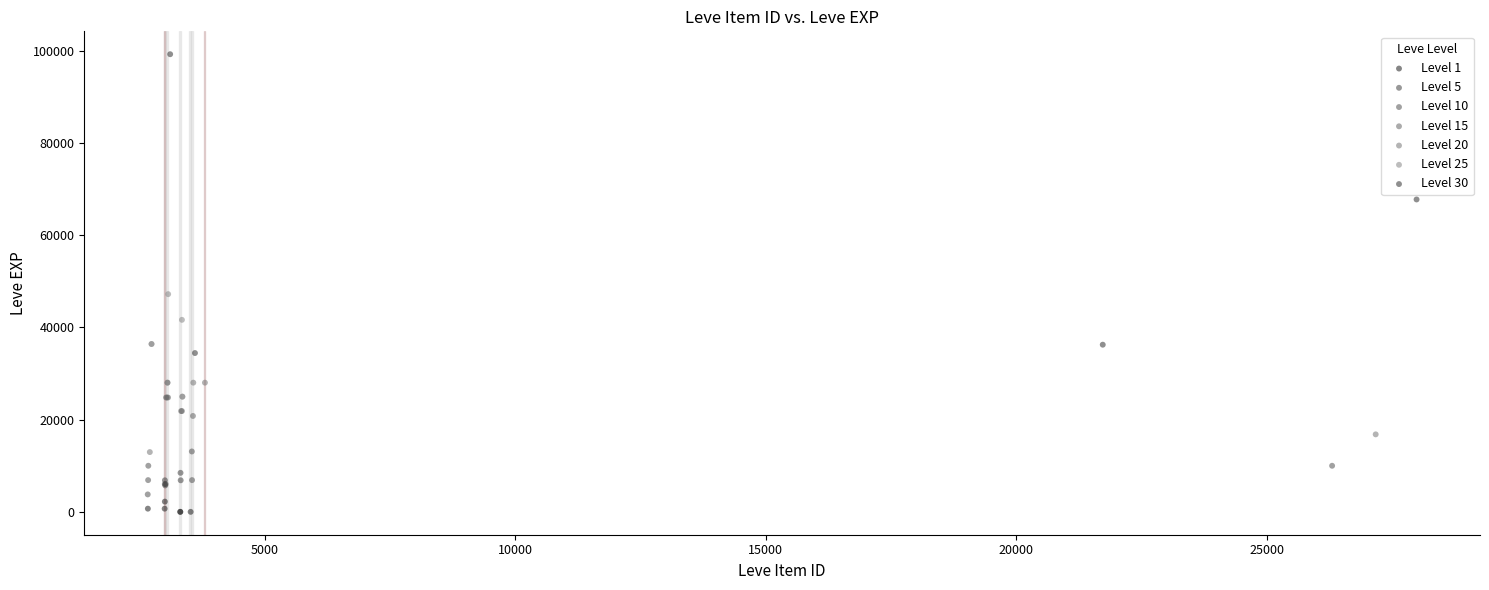

What are all the series names shown in the legend?

Level 1, Level 5, Level 10, Level 15, Level 20, Level 25, Level 30